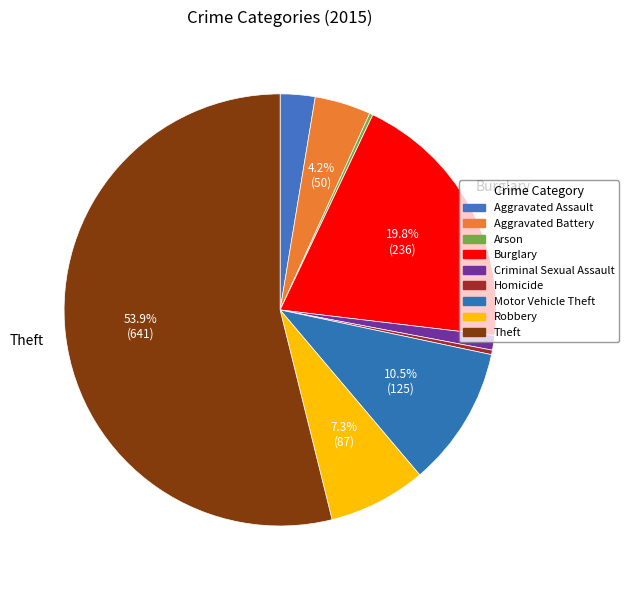

Is it true that Robbery is 20% of the pie?

False